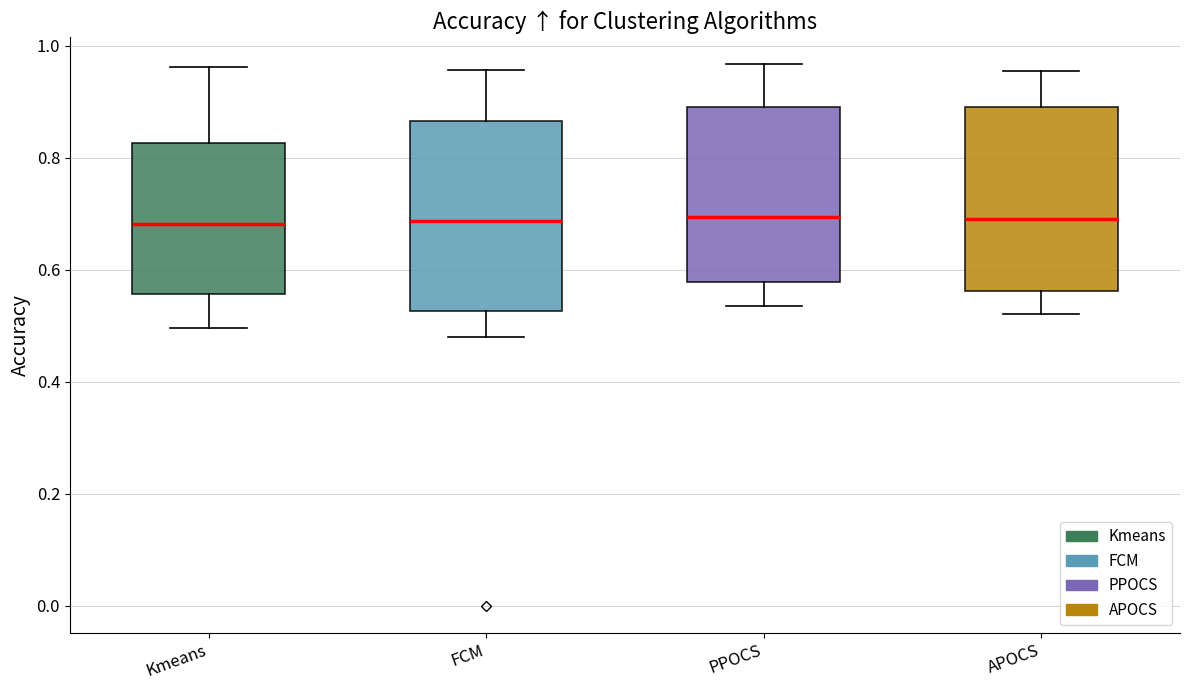

Reading left to right, read every box against the y-axis: the position of its median line, the range the box covers, and the ends of its whiskers. The values are not printed on the chart, so give them approximately, as read against the axis.

Kmeans: median 0.68, box 0.56 to 0.82, whiskers 0.50 to 0.96
FCM: median 0.68, box 0.52 to 0.86, whiskers 0.48 to 0.96
PPOCS: median 0.70, box 0.58 to 0.90, whiskers 0.54 to 0.96
APOCS: median 0.68, box 0.56 to 0.90, whiskers 0.52 to 0.96